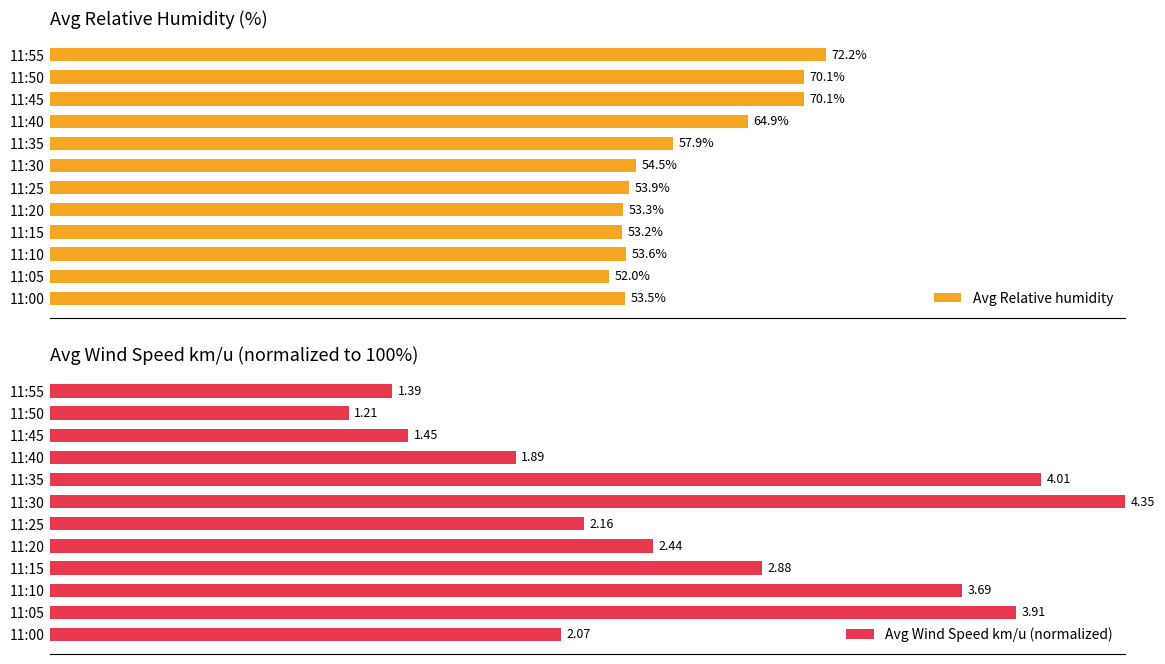

List the series in order of their overall mean, lowest first.

Avg Relative humidity, Avg Wind Speed km/u (normalized)